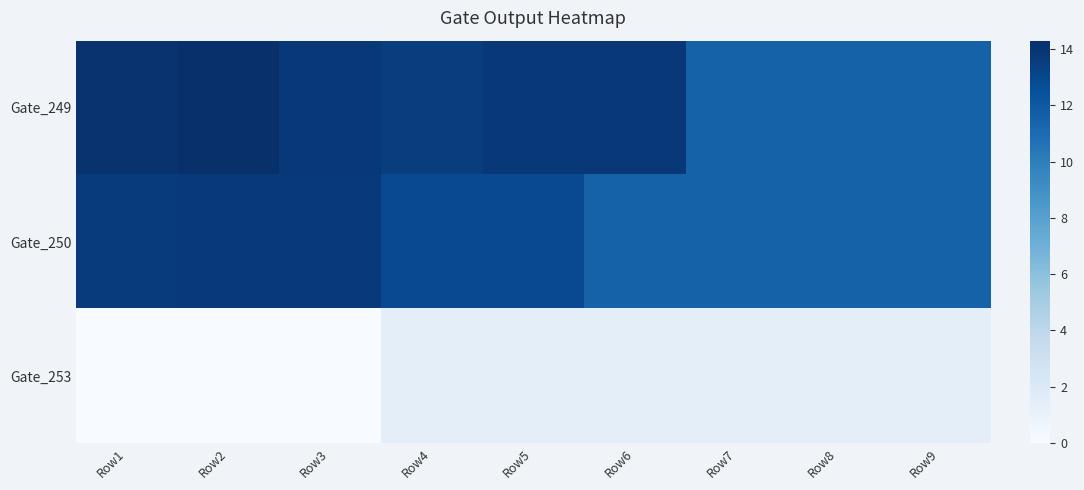

Reading left to right, list all the values displayed in this chart.

Gate_249: Row1=14.1	Row2=14.3	Row3=13.8	Row4=13.5	Row5=13.8	Row6=13.8	Row7=11.5	Row8=11.5	Row9=11.5
Gate_250: Row1=13.6	Row2=13.8	Row3=13.8	Row4=12.9	Row5=12.9	Row6=11.5	Row7=11.5	Row8=11.5	Row9=11.5
Gate_253: Row1=0.0	Row2=0.0	Row3=0.0	Row4=1.4	Row5=1.4	Row6=1.4	Row7=1.4	Row8=1.4	Row9=1.4